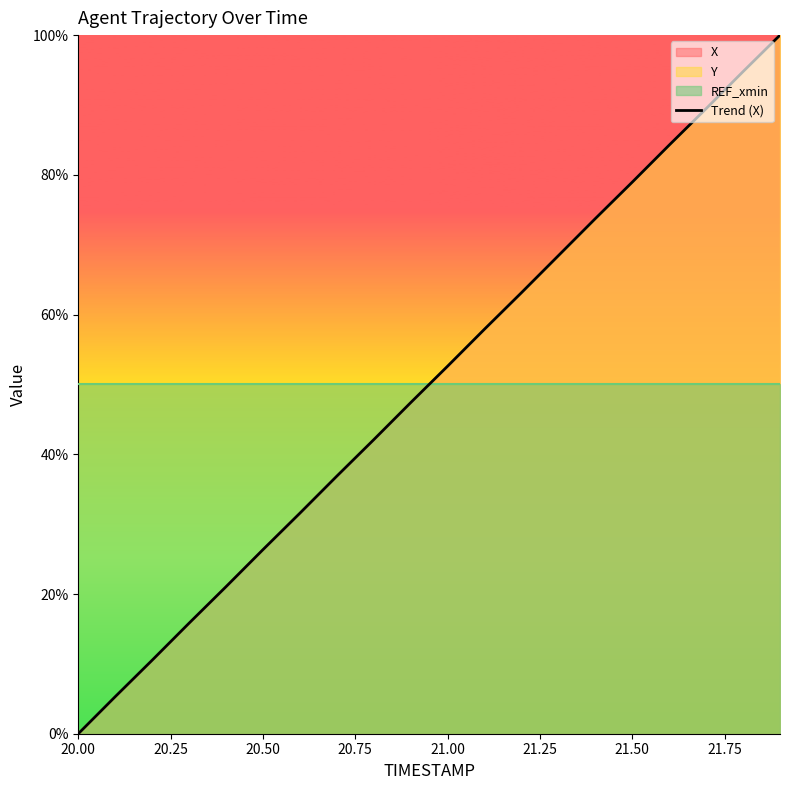

What is the average value?

50.0